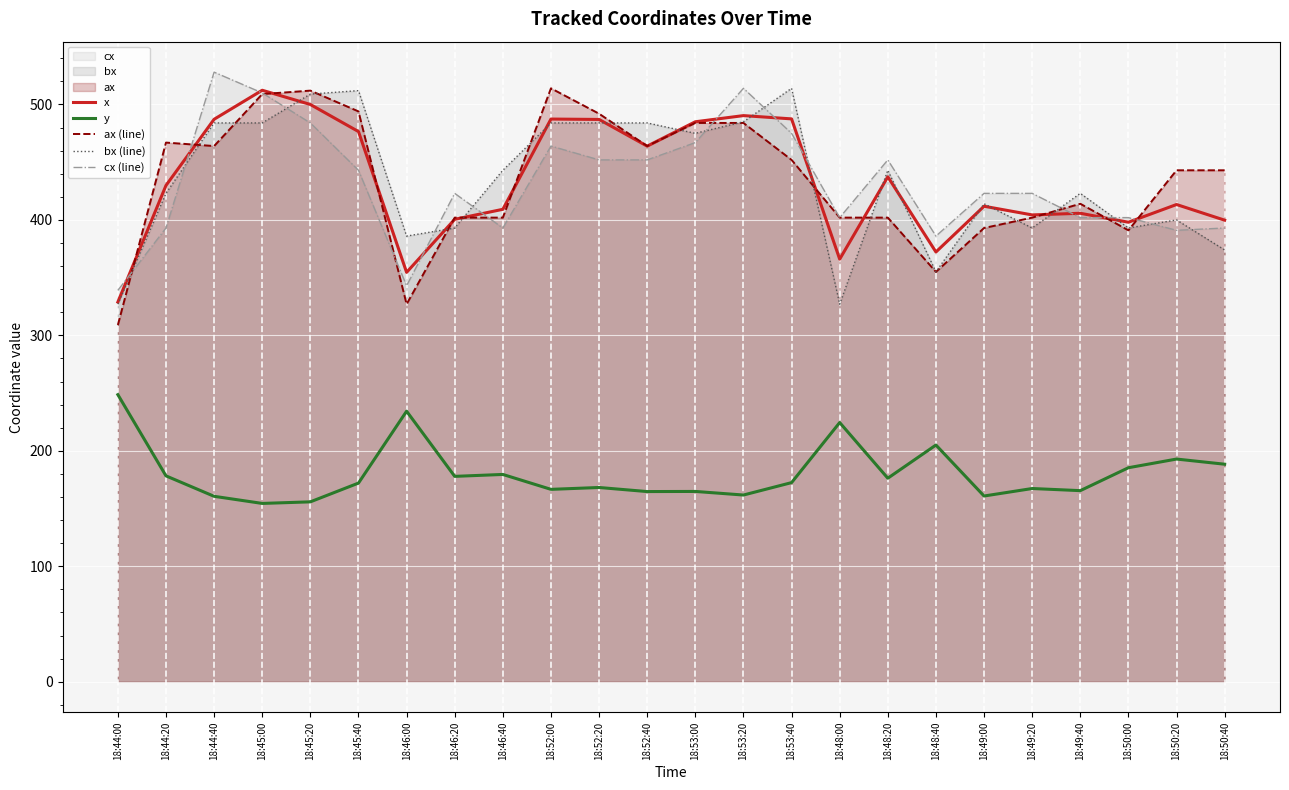

True or false: x has a value of 463.9 at 18:52:40.

True